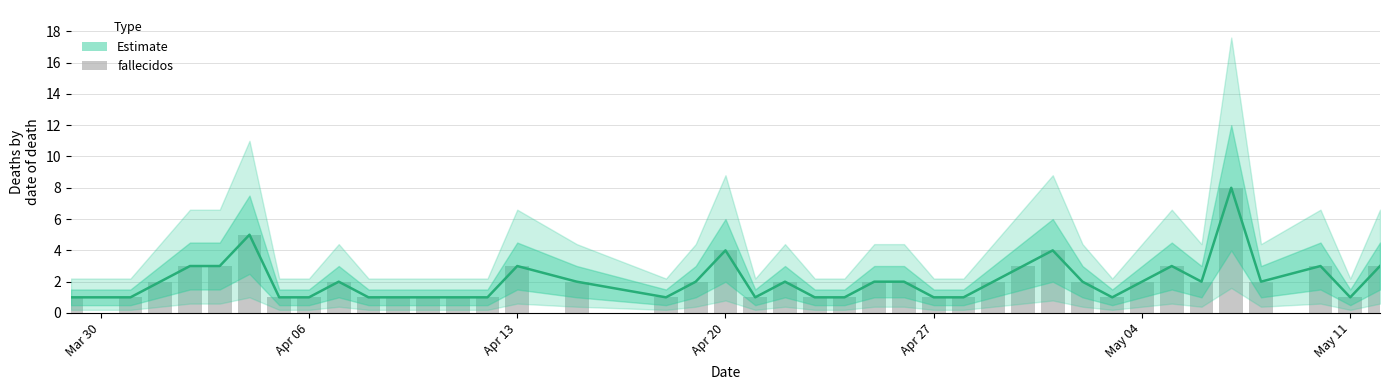

How many data points in Estimate are above 2?

11